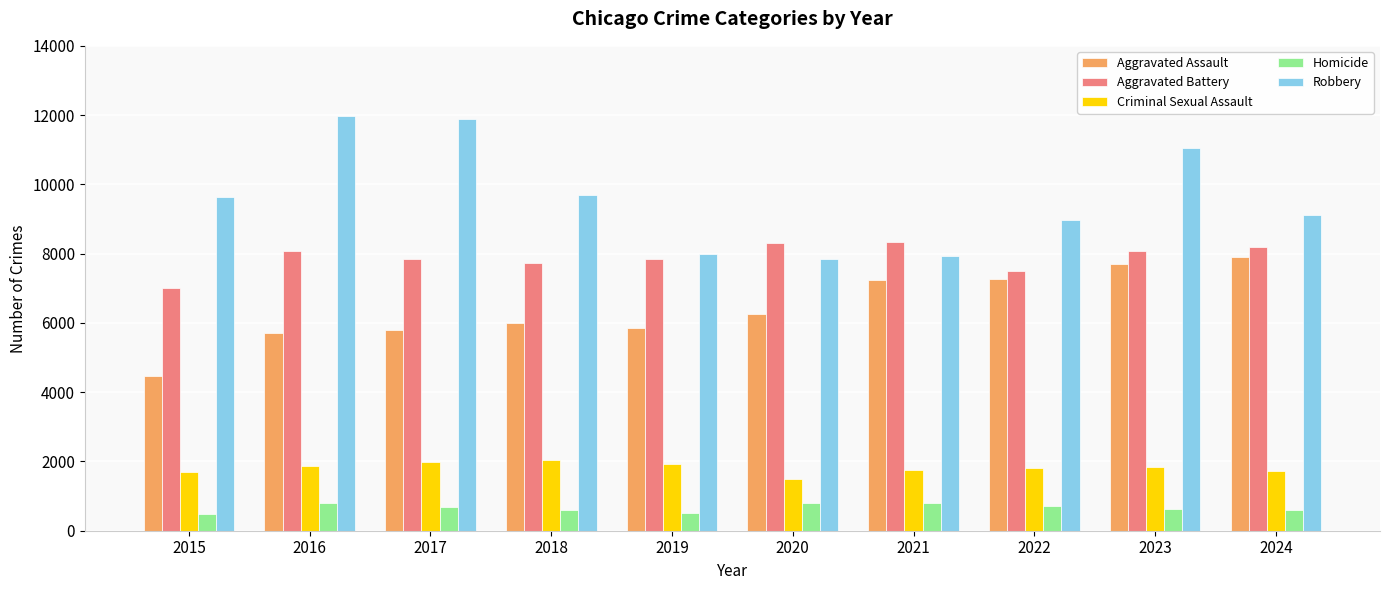

Which series changed the most between 2015 and 2018?

Aggravated Assault